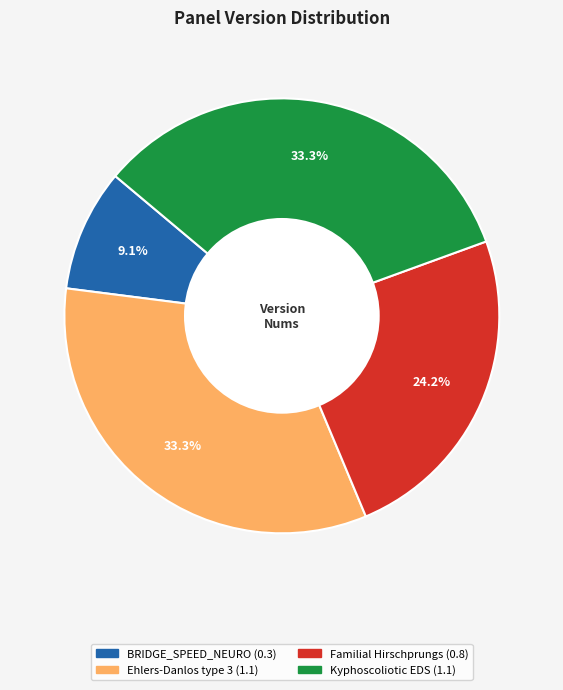

Is there a majority slice in this chart?

No